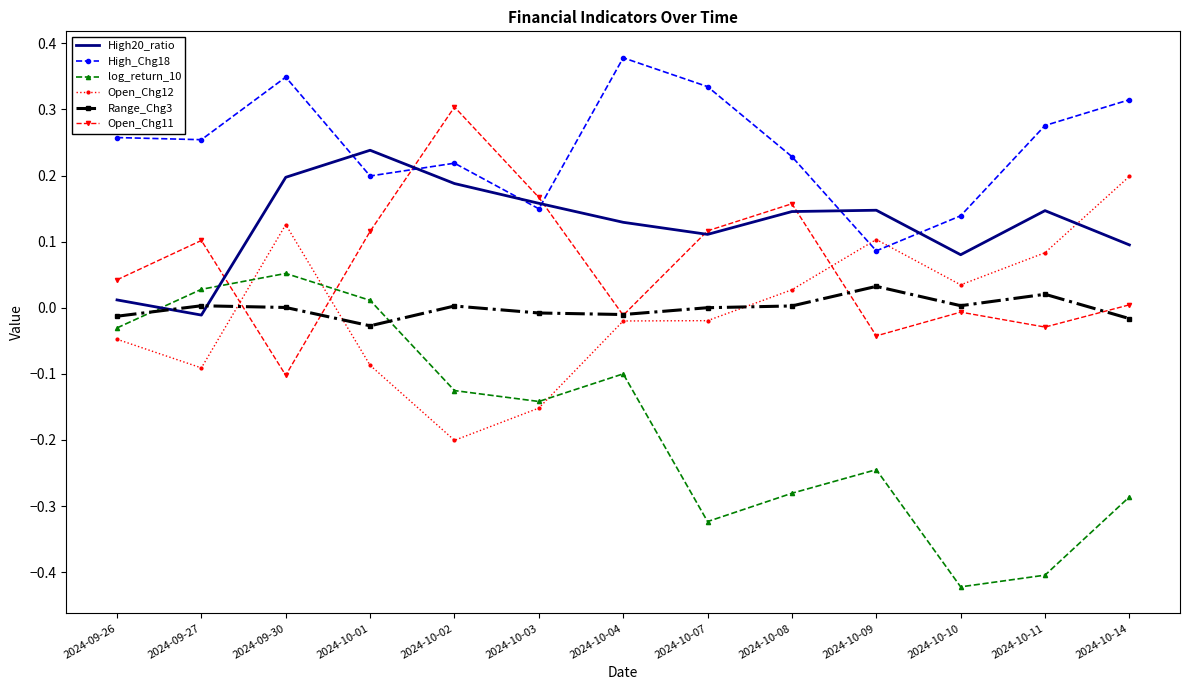

How many times do High20_ratio and Open_Chg12 cross each other?

1